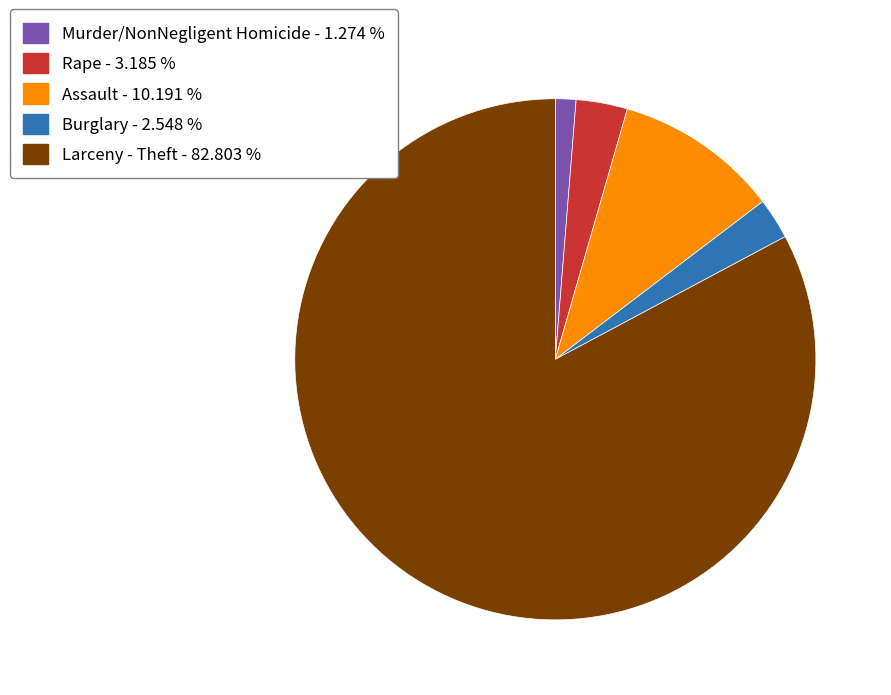

Do Rape - 3.185 % and Assault - 10.191 % together represent more than half of the pie?

No